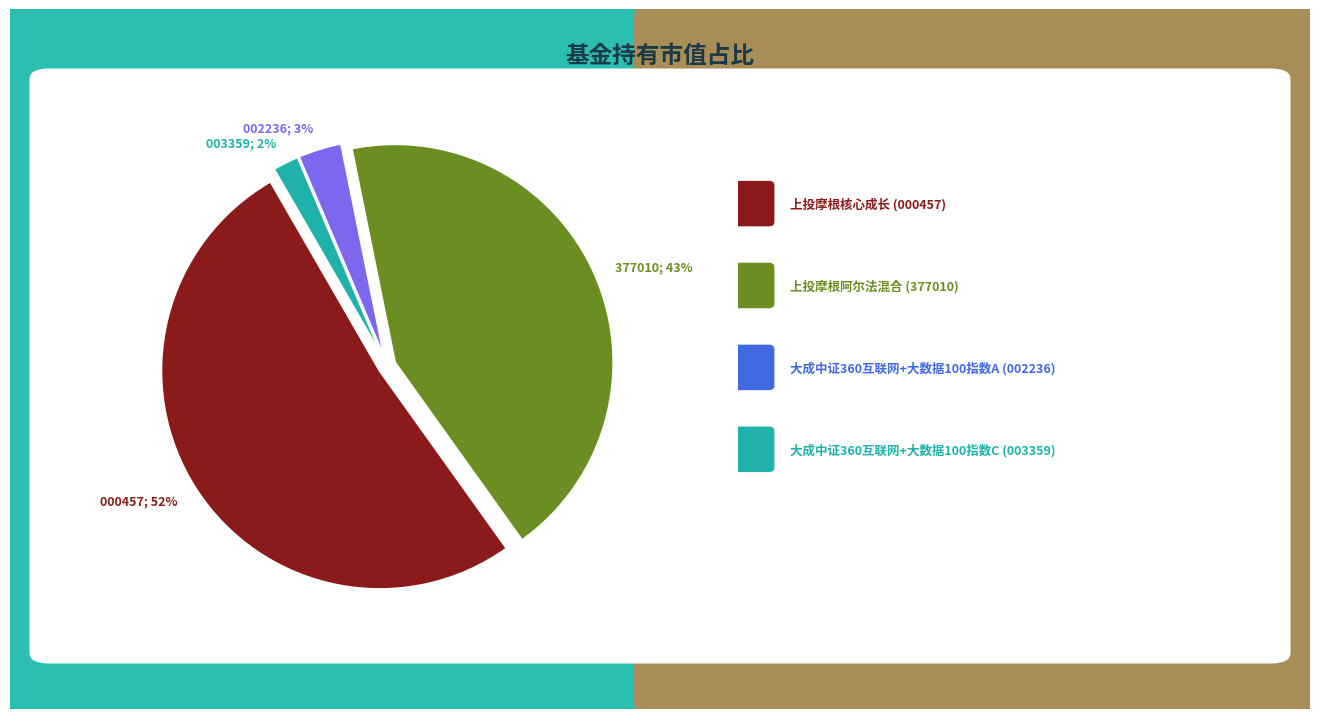

To the nearest percent, what is the average slice percentage?

25%